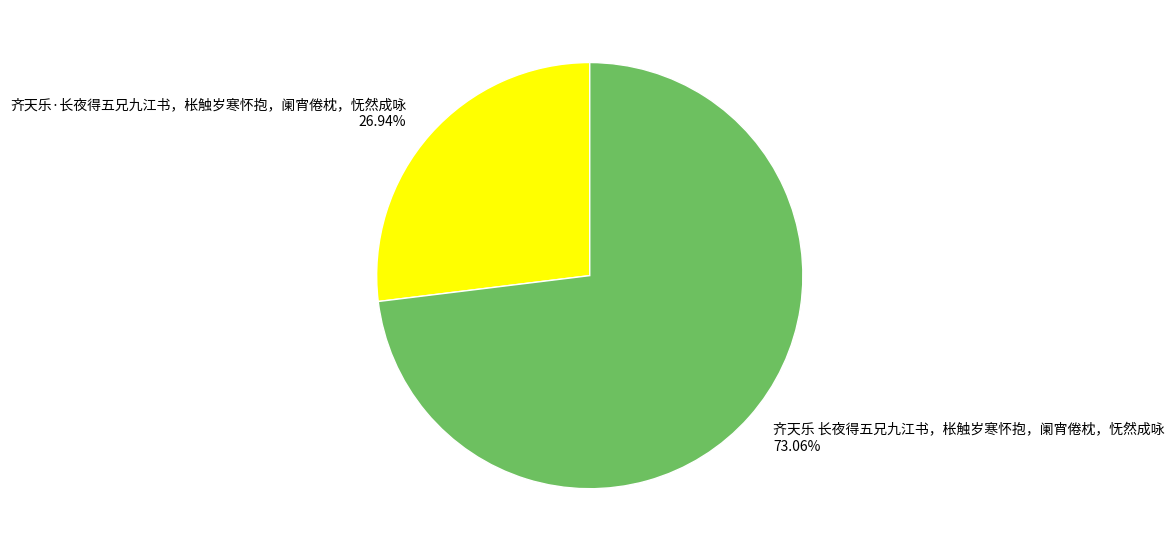

Which category has the smallest portion of the pie?

齐天乐·长夜得五兄九江书，枨触岁寒怀抱，阑宵倦枕，怃然成咏